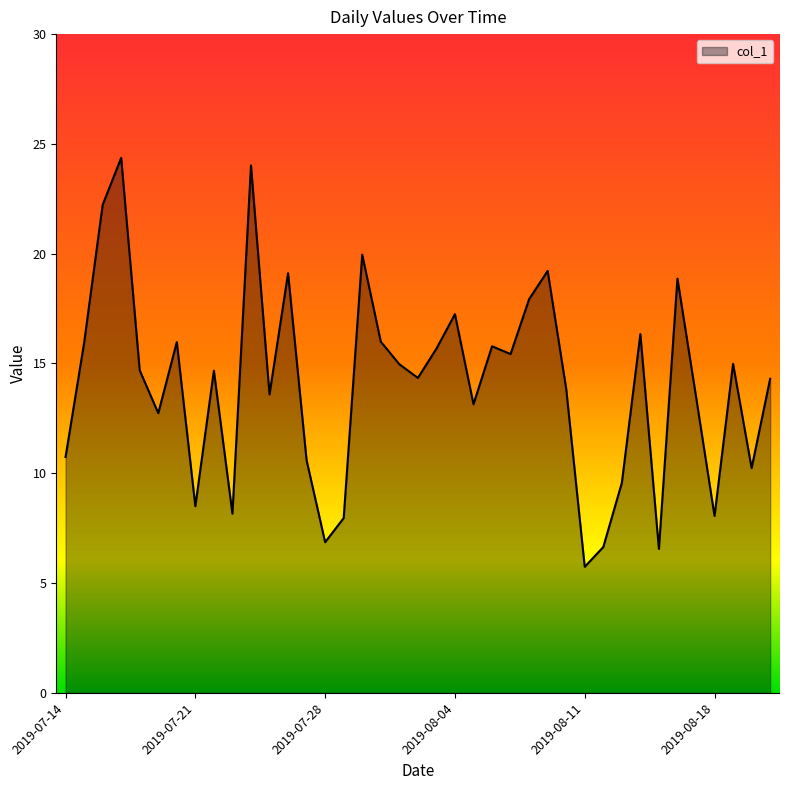

What is the minimum value shown in the chart?

5.7